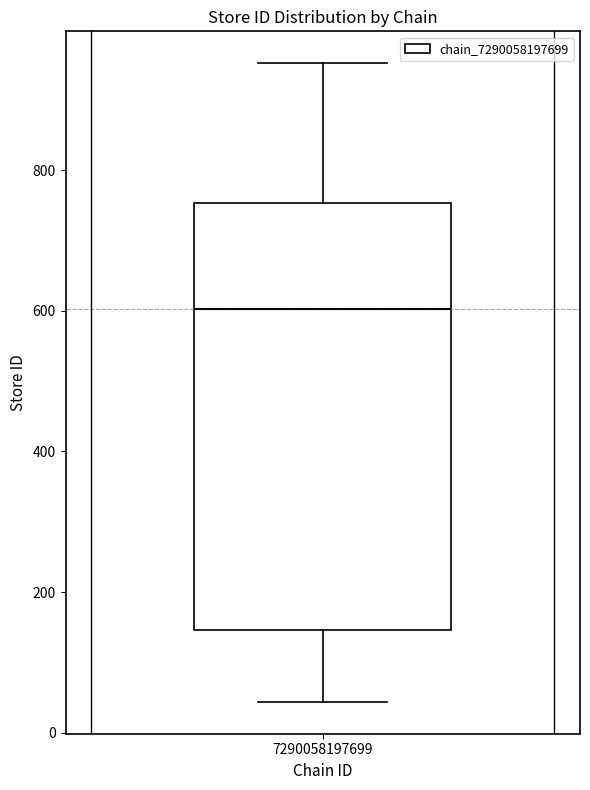

Read this box plot against the y-axis: the position of the median line, the range covered by the box, and the ends of both whiskers. The values are not printed on the chart, so give them approximately, as read against the axis.

median 600, box 140 to 760, whiskers 40 to 960